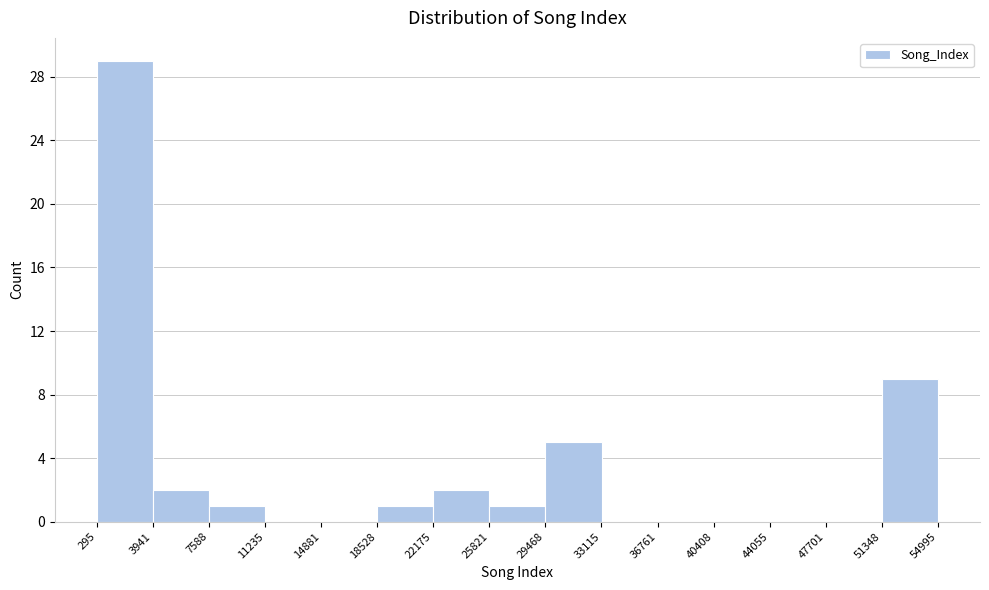

How tall is the bar that spans 22175 to 25821 on the x-axis? The values are not printed on the chart, so give them approximately, as read against the axis.

2